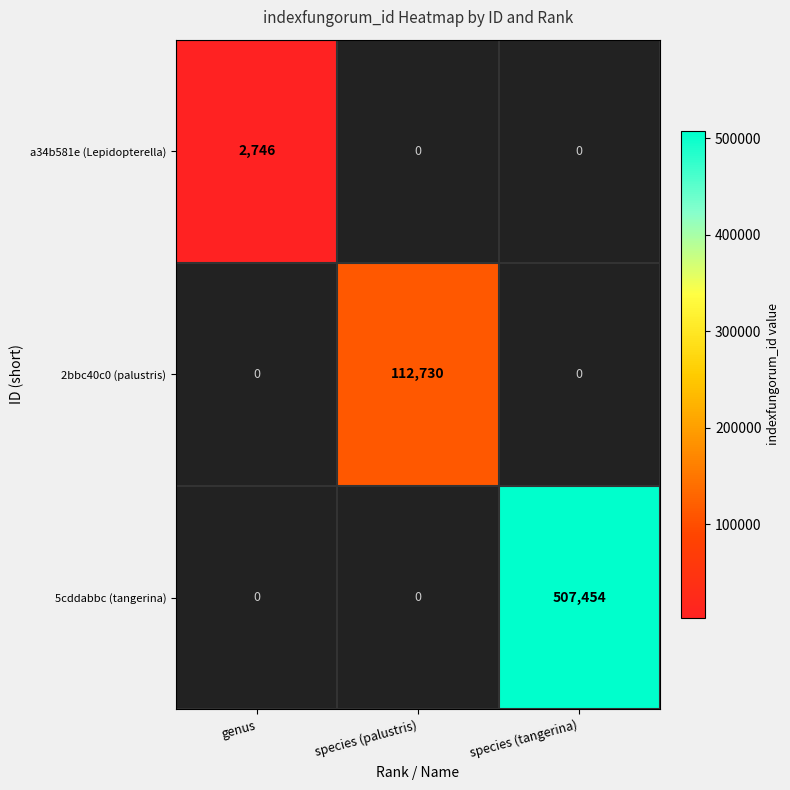

The value of 2bbc40c0 (palustris) at species (palustris) is 112730. True or false?

True